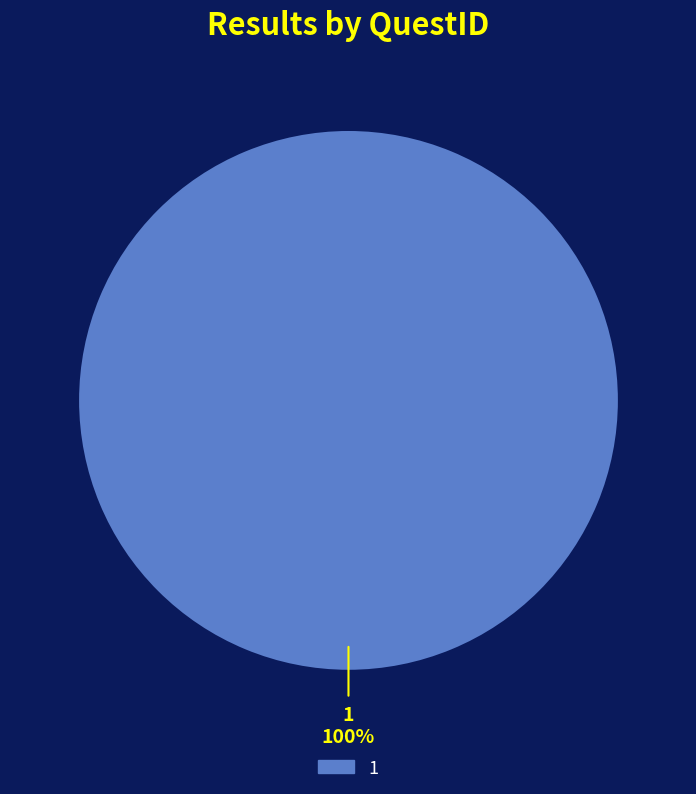

Is it true that 1 is 100% of the pie?

True